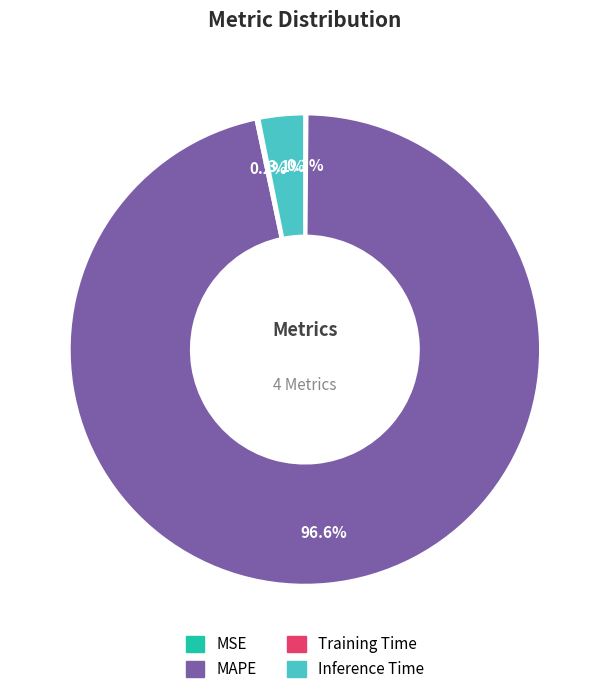

Is MAPE the majority of the pie?

Yes